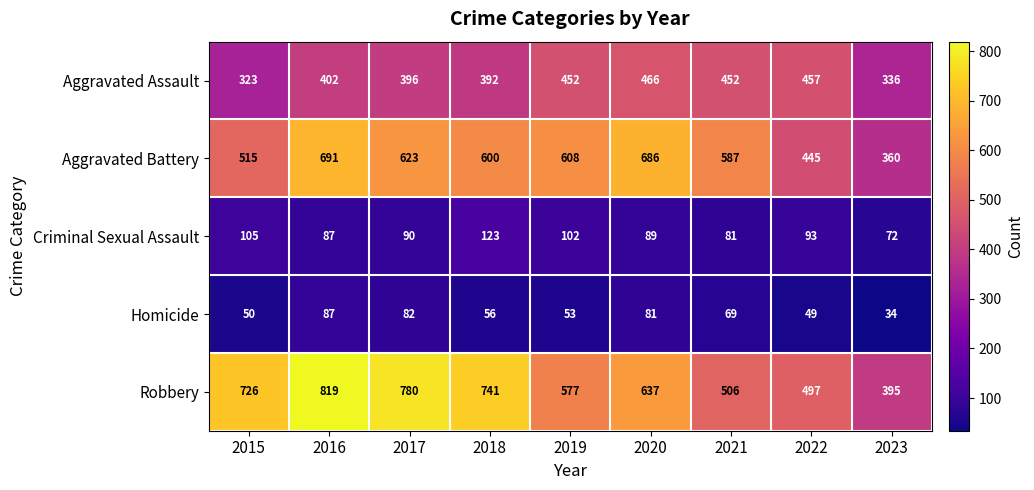

At how many categories does at least one series exceed 576?

7